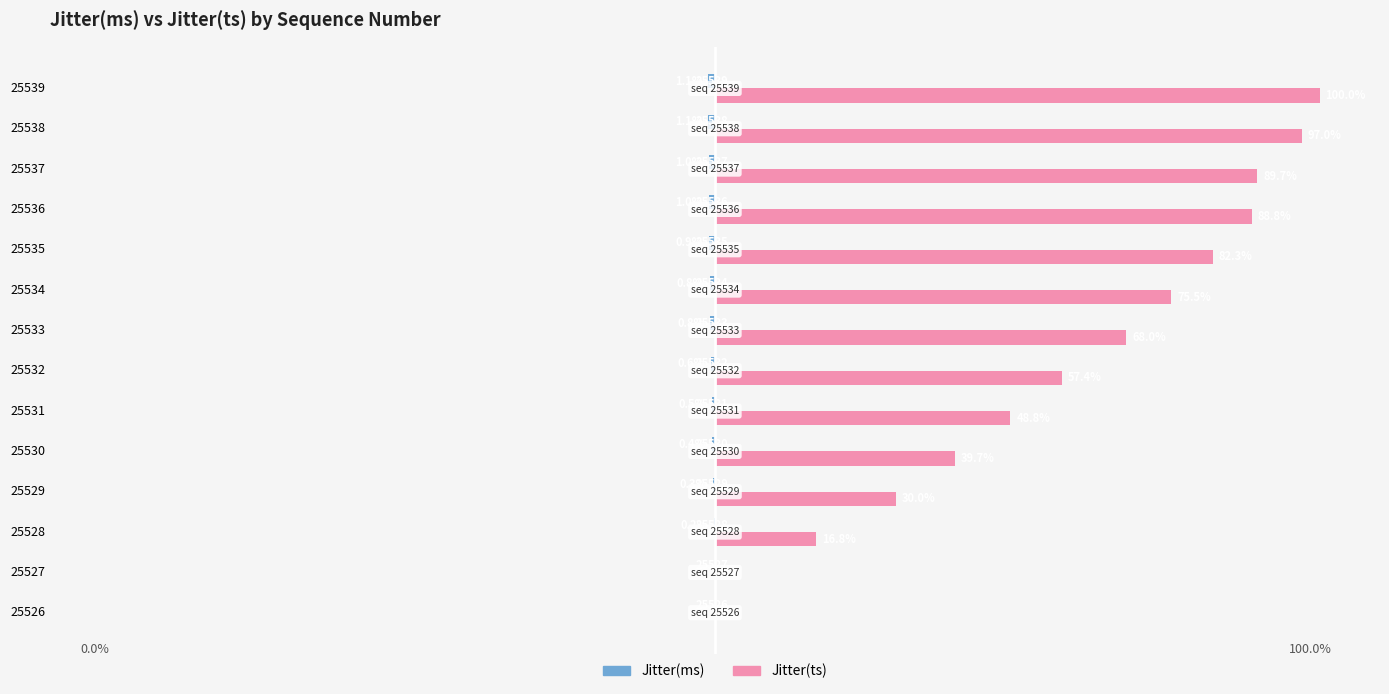

What is the average value of the Jitter(ts) series?

56.7